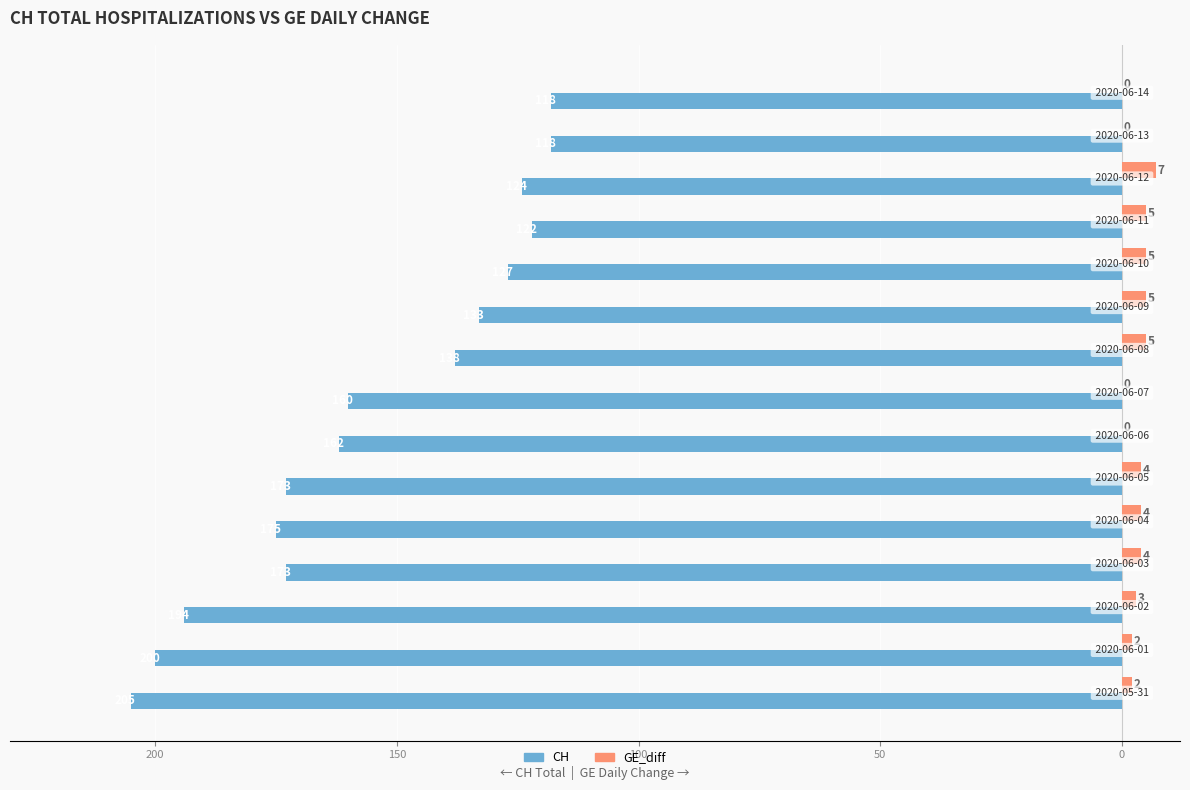

What are all the series names shown in the legend?

CH, GE_diff